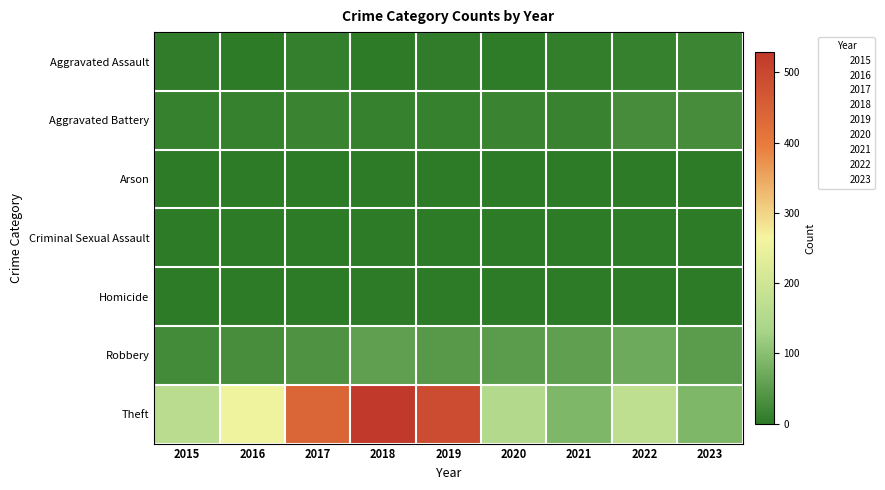

The value of row_3 at 2021 is 2. True or false?

False